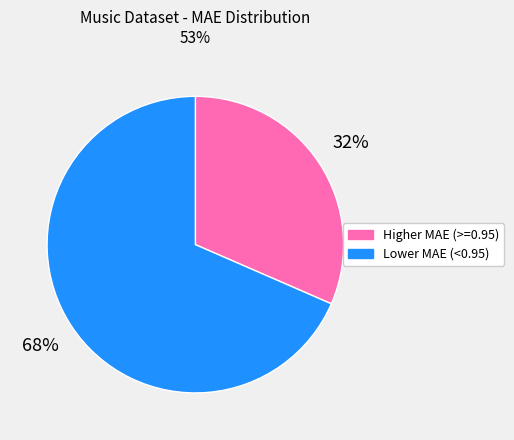

To the nearest percent, what is the combined percentage of Higher MAE (>=0.95) and Lower MAE (<0.95)?

100%